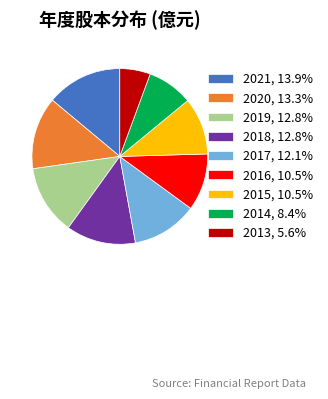

Is there any slice that represents more than half of the pie?

No